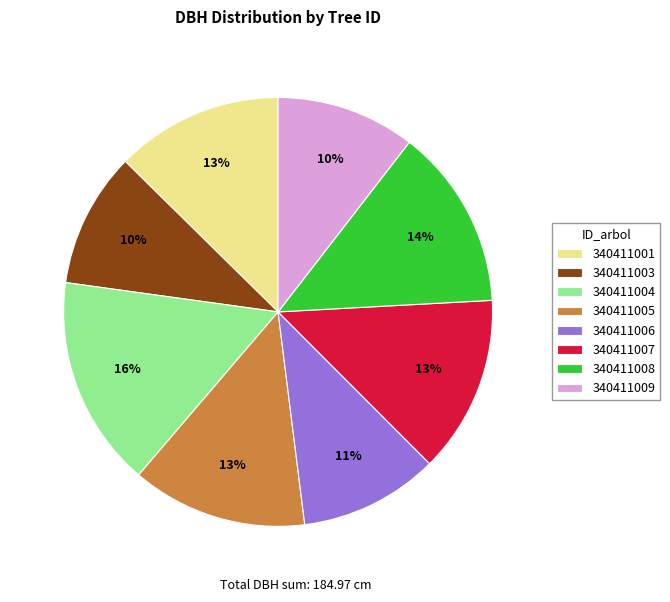

To the nearest percent, what is the difference between the largest and smallest slice percentages?

6%